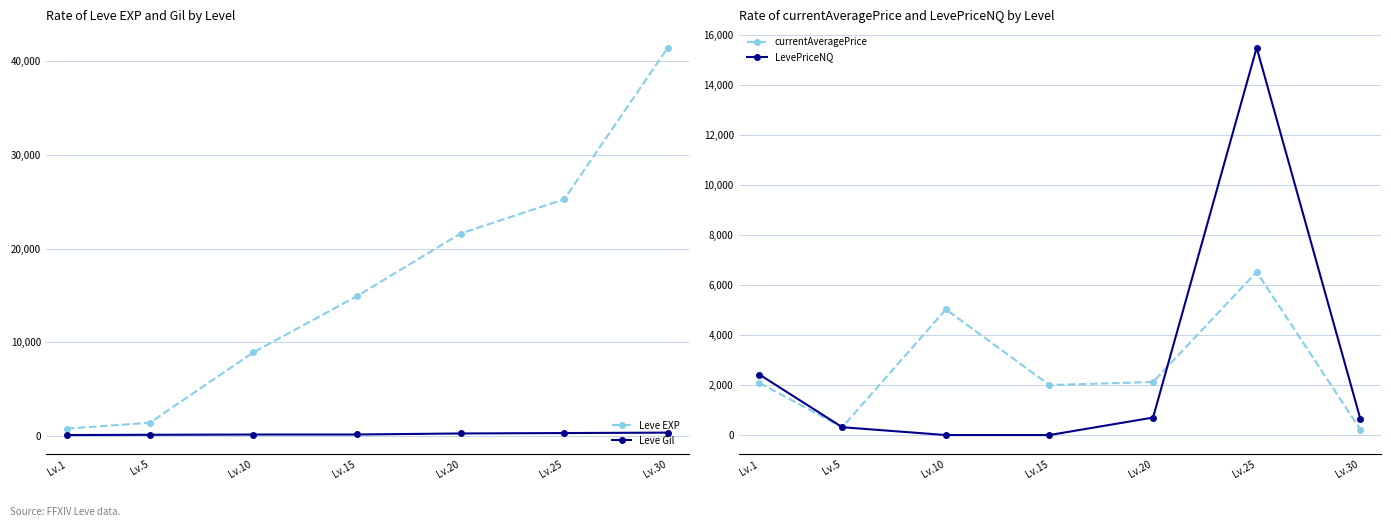

True or false: Leve Gil and Leve EXP cross at least once.

False